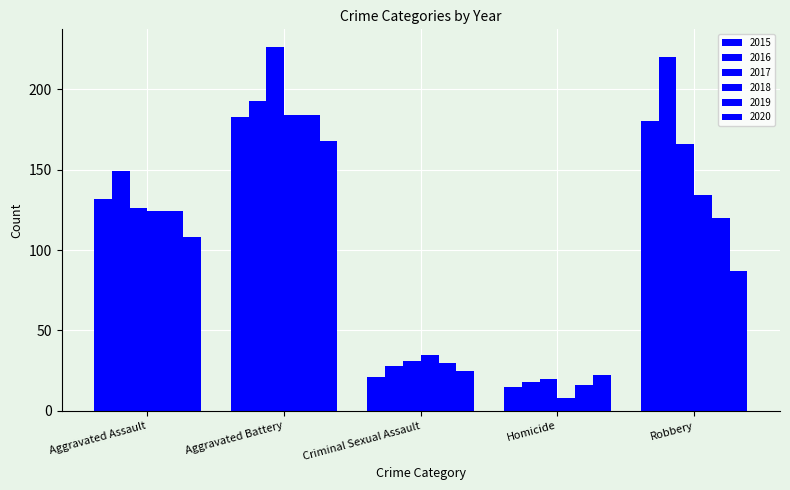

What is the sum of the 2020 values at Aggravated Assault and Aggravated Battery?

276